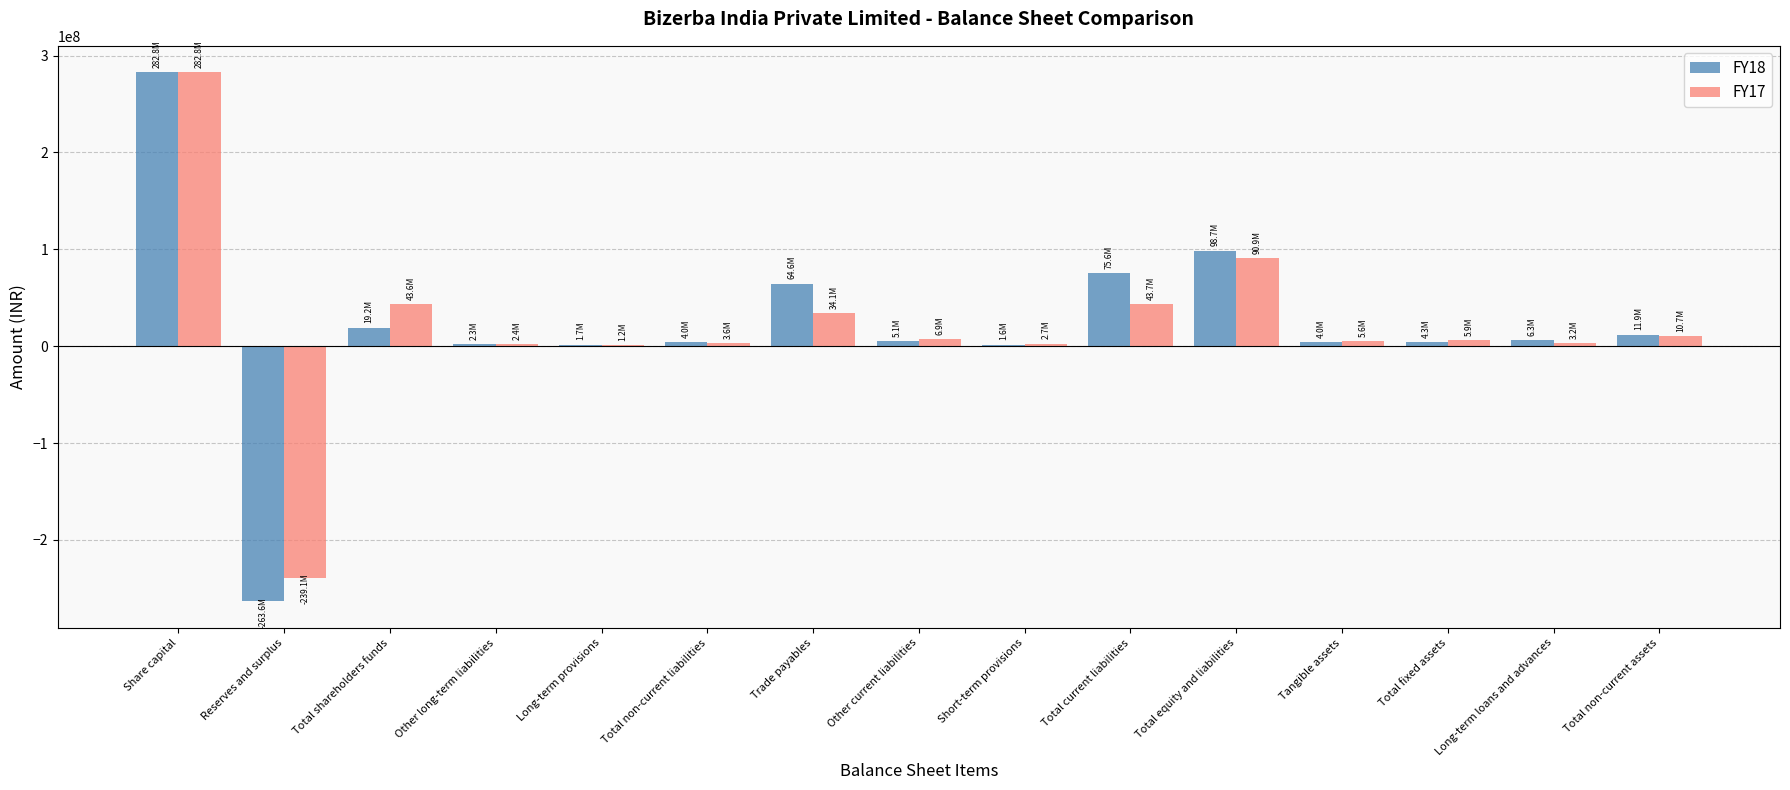

Which series changed the most between Total current liabilities and Total equity and liabilities?

FY17